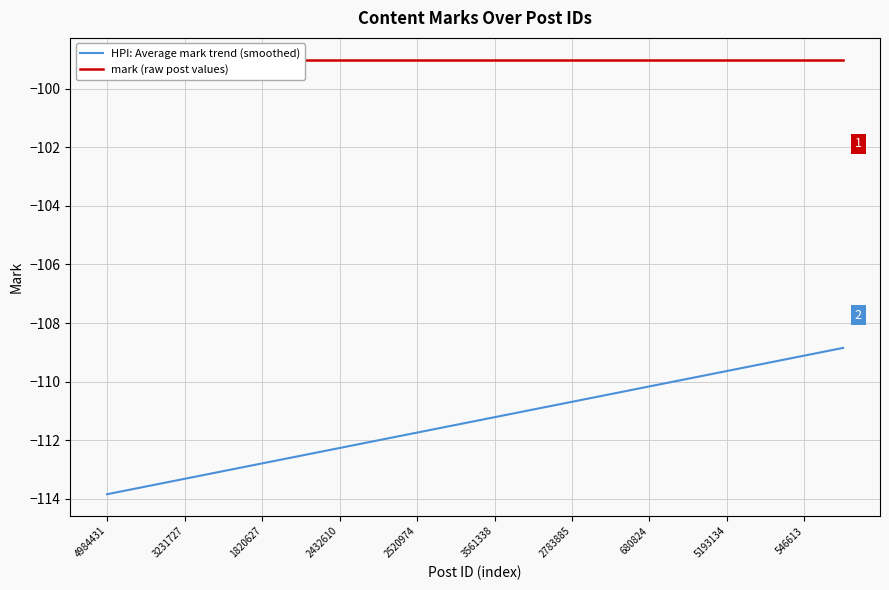

True or false: HPI: Average mark trend (smoothed) has a value of -111.7 at 2520974.

True